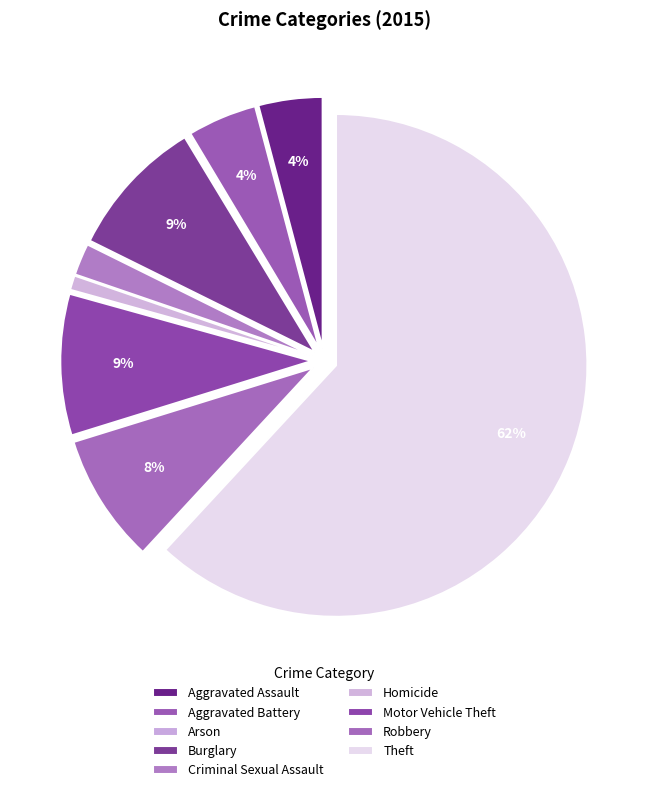

To the nearest percent, what is the difference between the Motor Vehicle Theft and Arson slice percentages?

9%